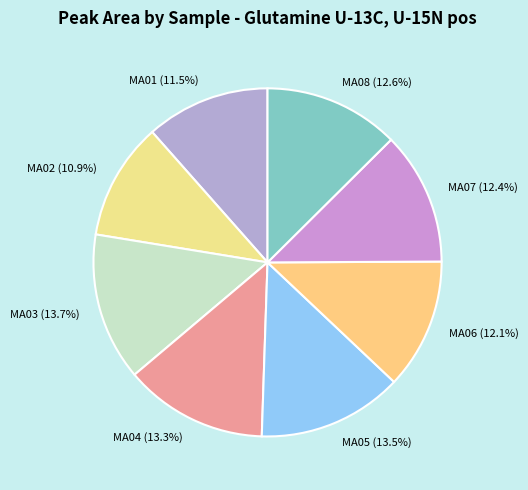

How many slices are in this pie chart?

8